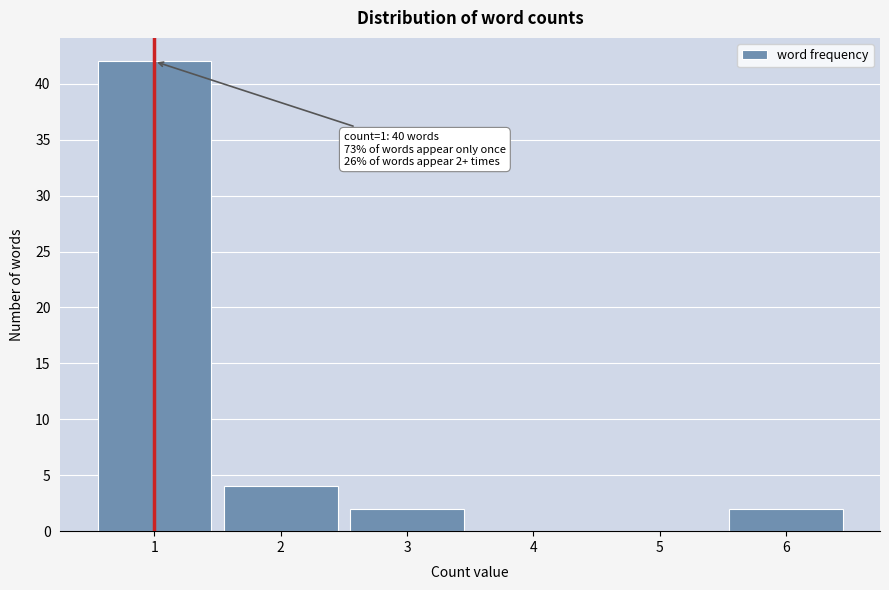

Reading left to right, transcribe all the data shown in this chart.

1=42	2=4	3=2	4=0	5=0	6=2